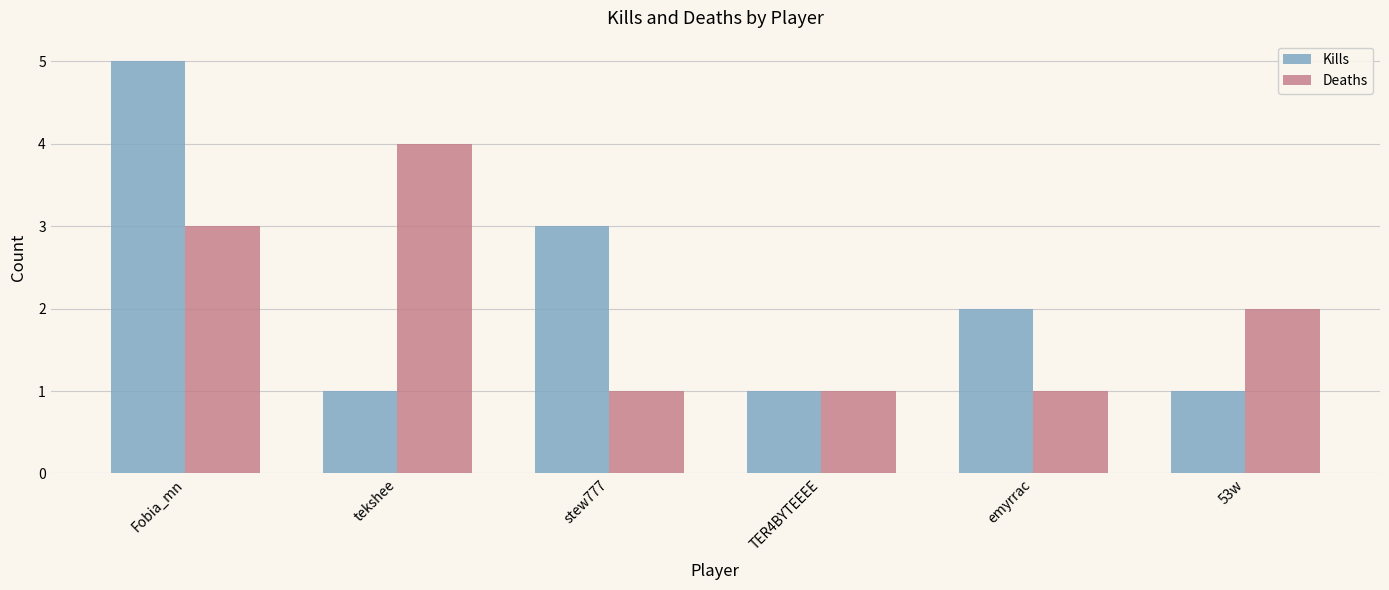

What are all the series names shown in the legend?

Kills, Deaths